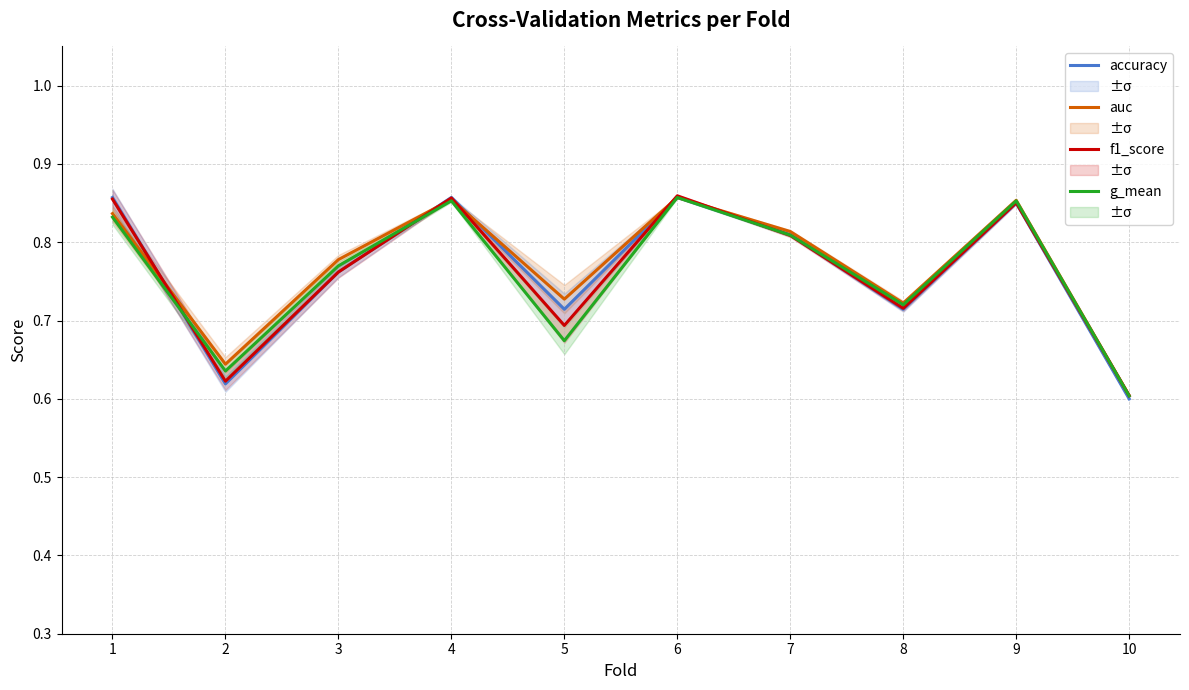

Reading left to right, what are all the values shown in this chart?

accuracy: 1=0.9	2=0.6	3=0.8	4=0.9	5=0.7	6=0.9	7=0.8	8=0.7	9=0.8	10=0.6
auc: 1=0.8	2=0.6	3=0.8	4=0.9	5=0.7	6=0.9	7=0.8	8=0.7	9=0.9	10=0.6
f1_score: 1=0.9	2=0.6	3=0.8	4=0.9	5=0.7	6=0.9	7=0.8	8=0.7	9=0.9	10=0.6
g_mean: 1=0.8	2=0.6	3=0.8	4=0.9	5=0.7	6=0.9	7=0.8	8=0.7	9=0.9	10=0.6